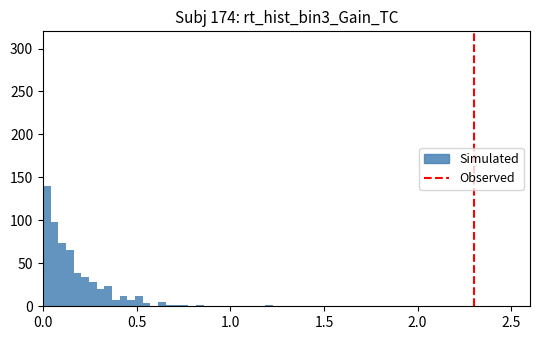

Read against the x-axis, roughly where is the centre of the tallest bar?

0.00